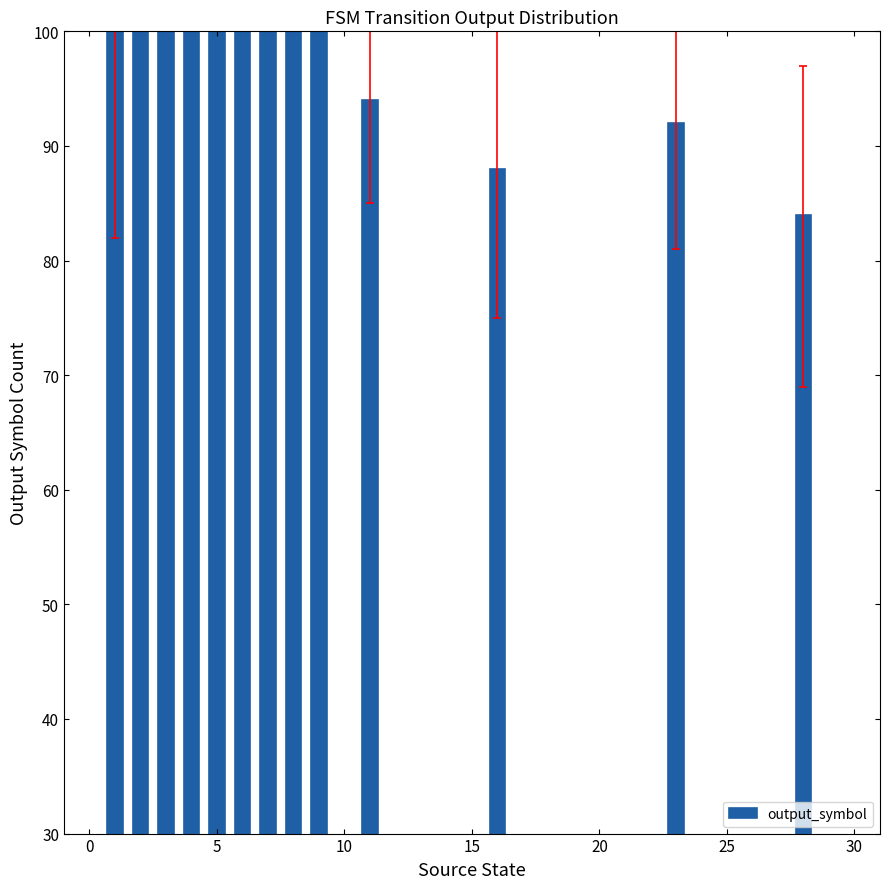

What is the minimum value shown in the chart?

84